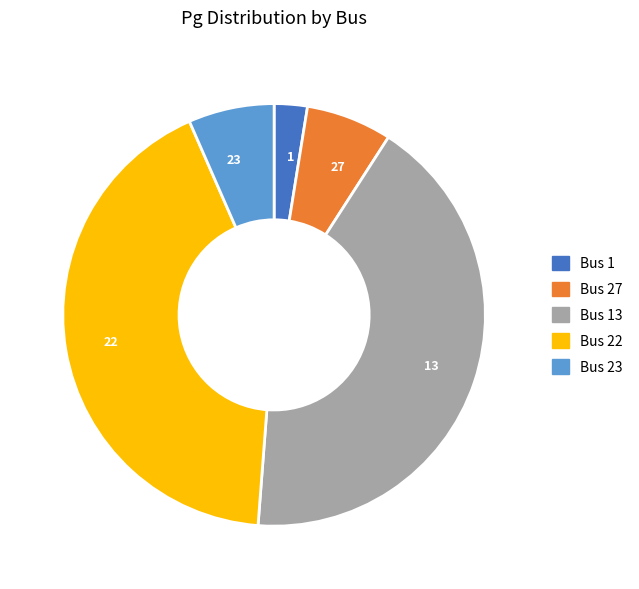

Is 27 the majority of the pie?

No